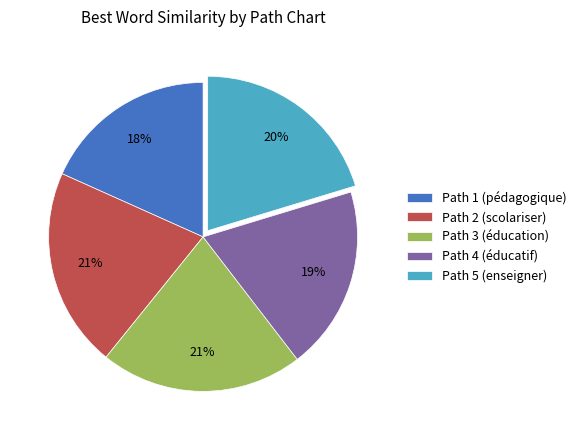

To the nearest percent, what is the difference between the Path 1 (pédagogique) and Path 4 (éducatif) slice percentages?

1%